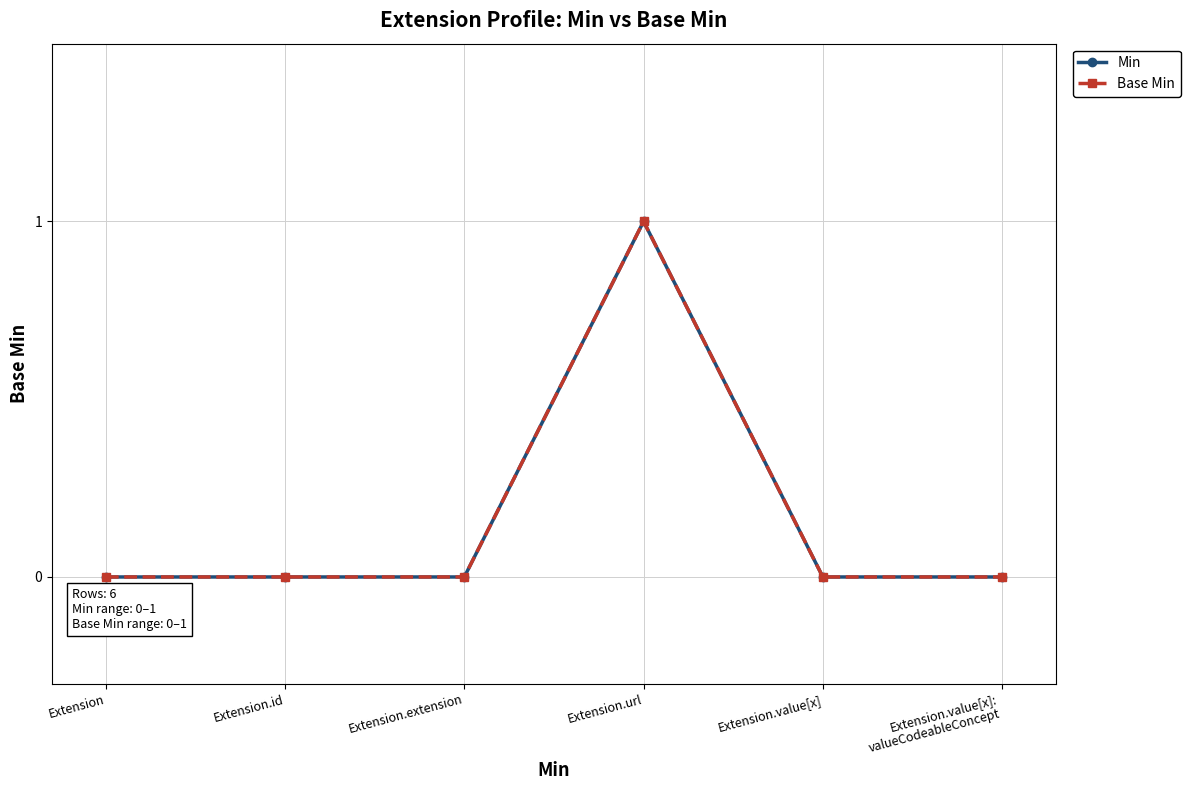

What is the label of the 4th point from the right?

Extension.extension